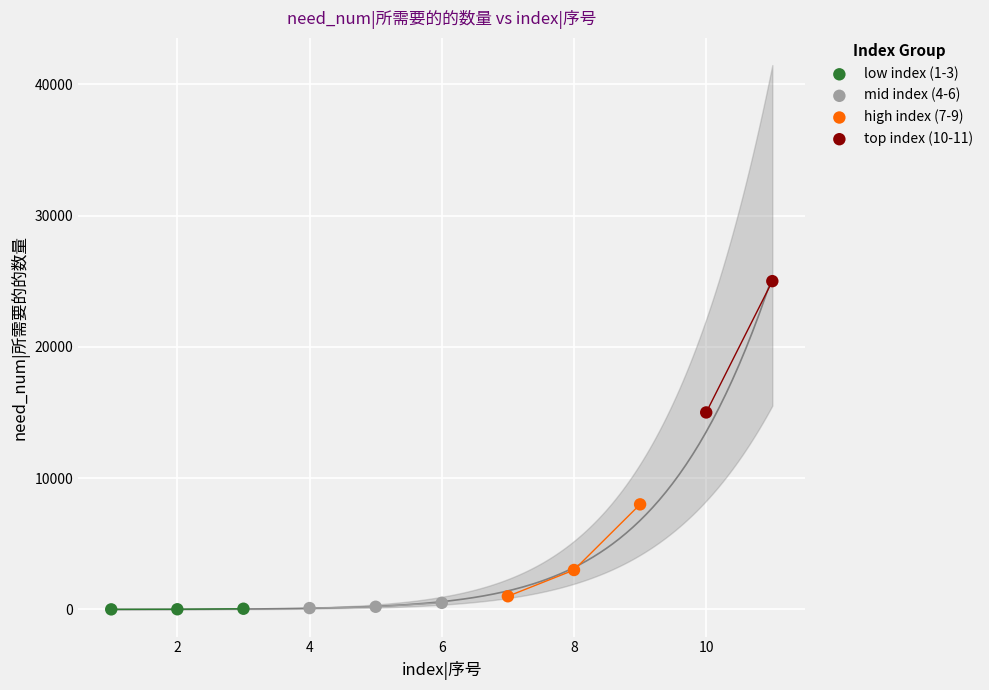

Which series has the widest spread of Y values?

top index (10-11)